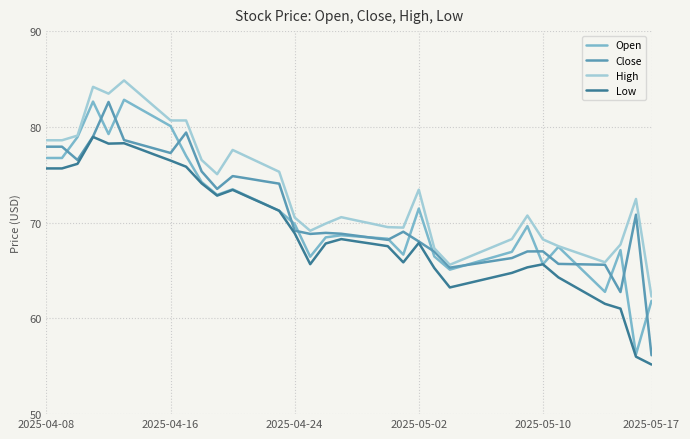

What is the minimum value shown in the chart?

55.2